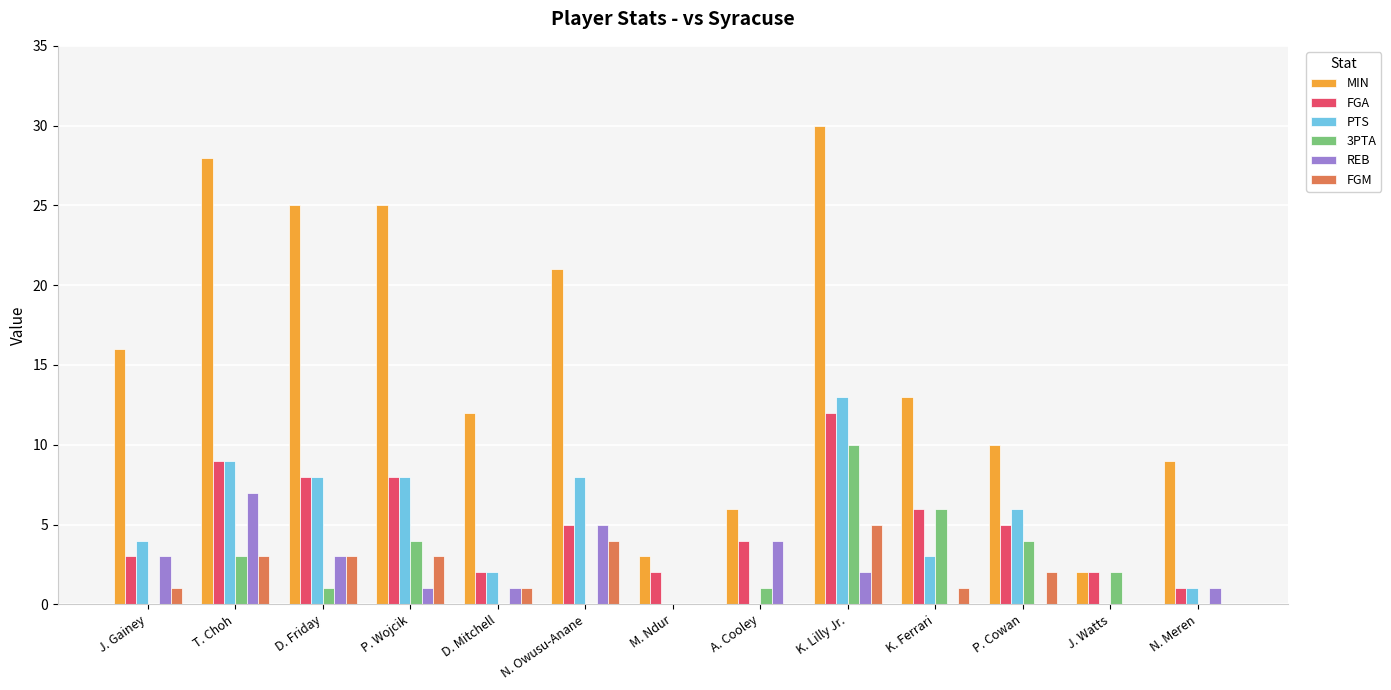

How many categories are shown in the chart?

13